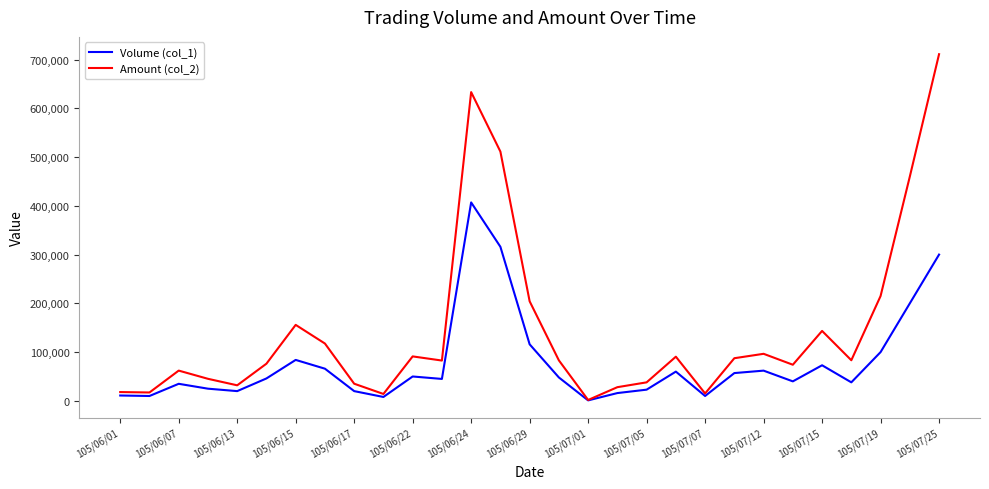

What is the maximum value shown in the chart?

711000